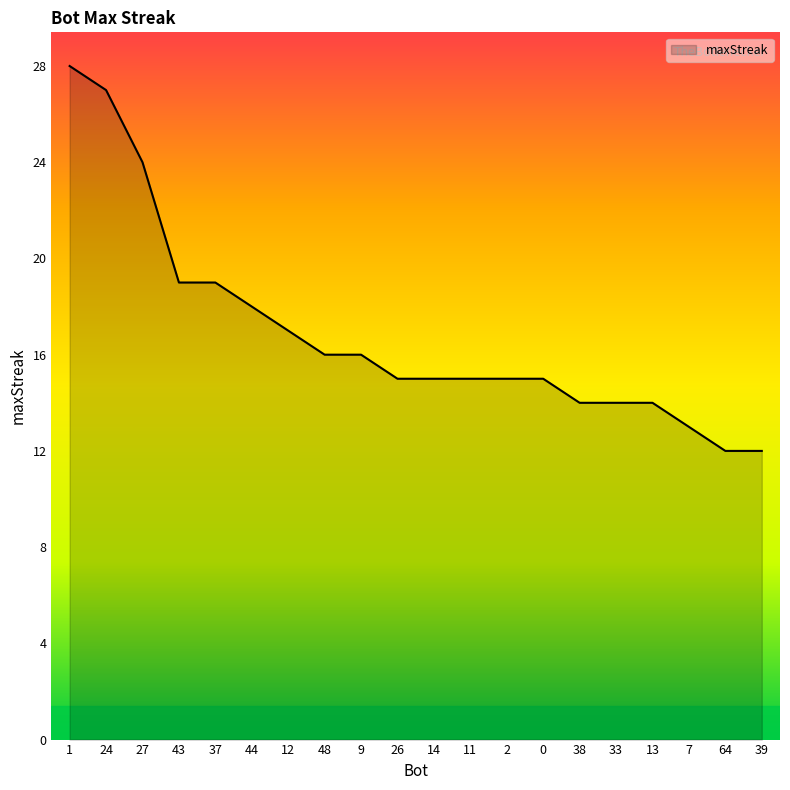

What is the difference between the maximum and minimum values?

16